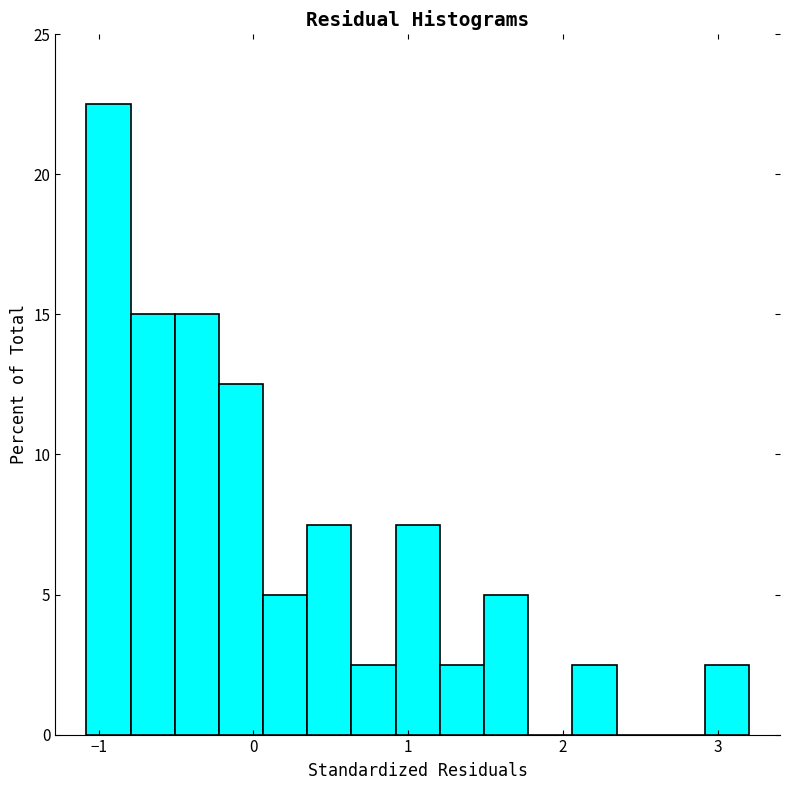

Around what value on the x-axis is the tallest bar? Give the approximate position of its centre, as read against the axis.

-0.9